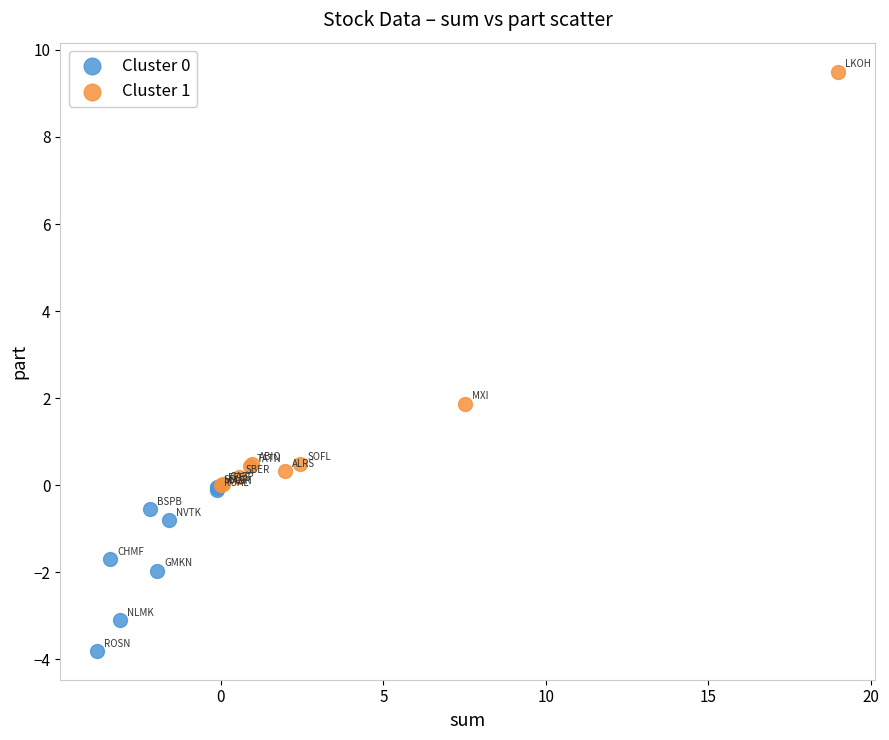

Which series reaches the maximum Y coordinate?

Cluster 1